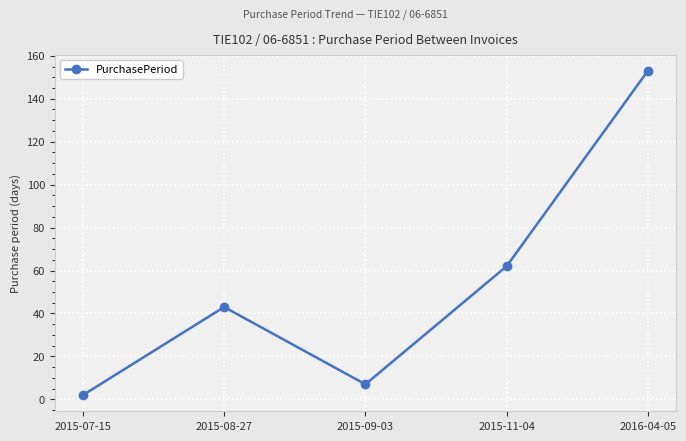

The value at 2015-08-27 is 43. True or false?

True